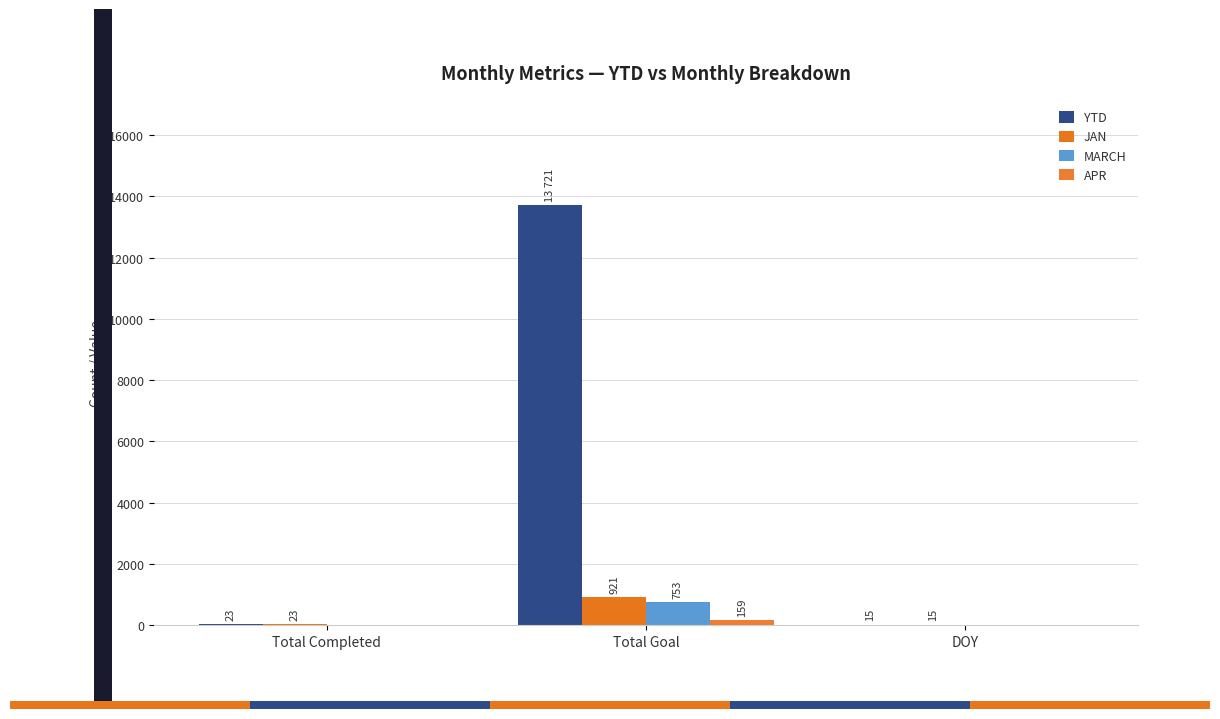

List the labels in order of APR value, smallest first.

Total Completed, DOY, Total Goal